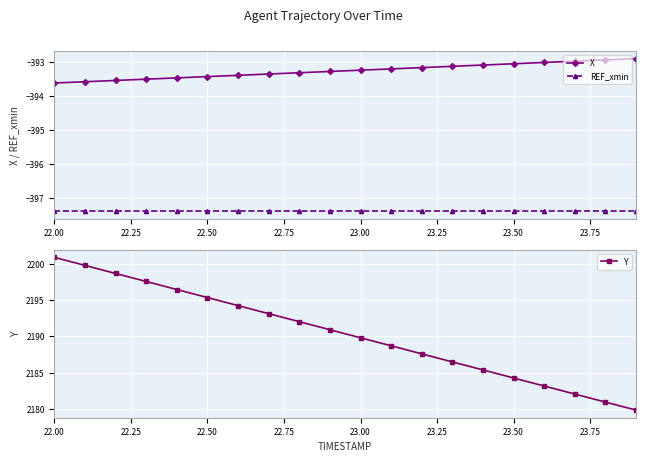

Which series has the largest range (max minus min)?

Y